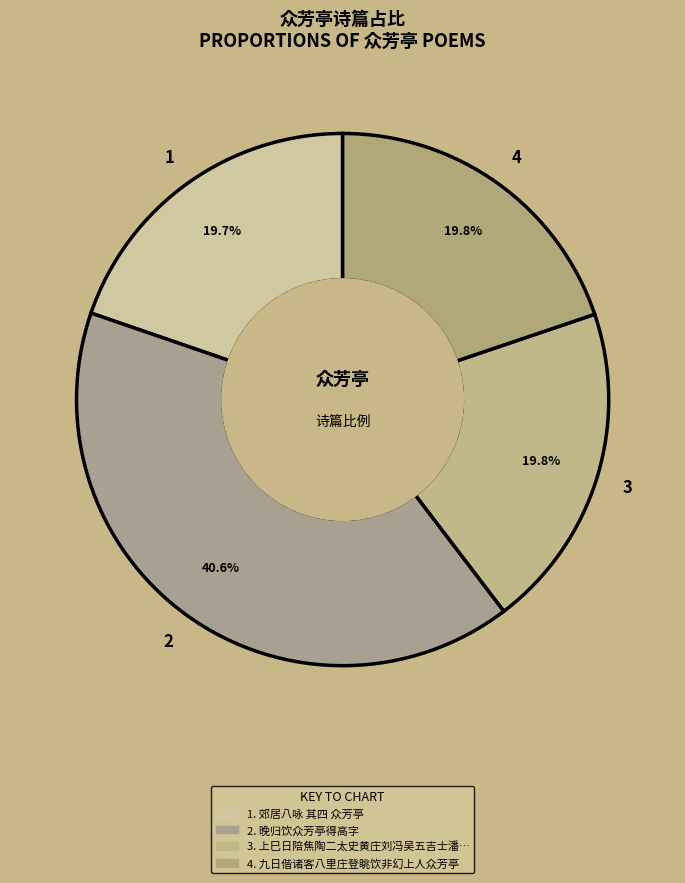

To the nearest percent, what is the difference between the largest and smallest slice percentages?

21%